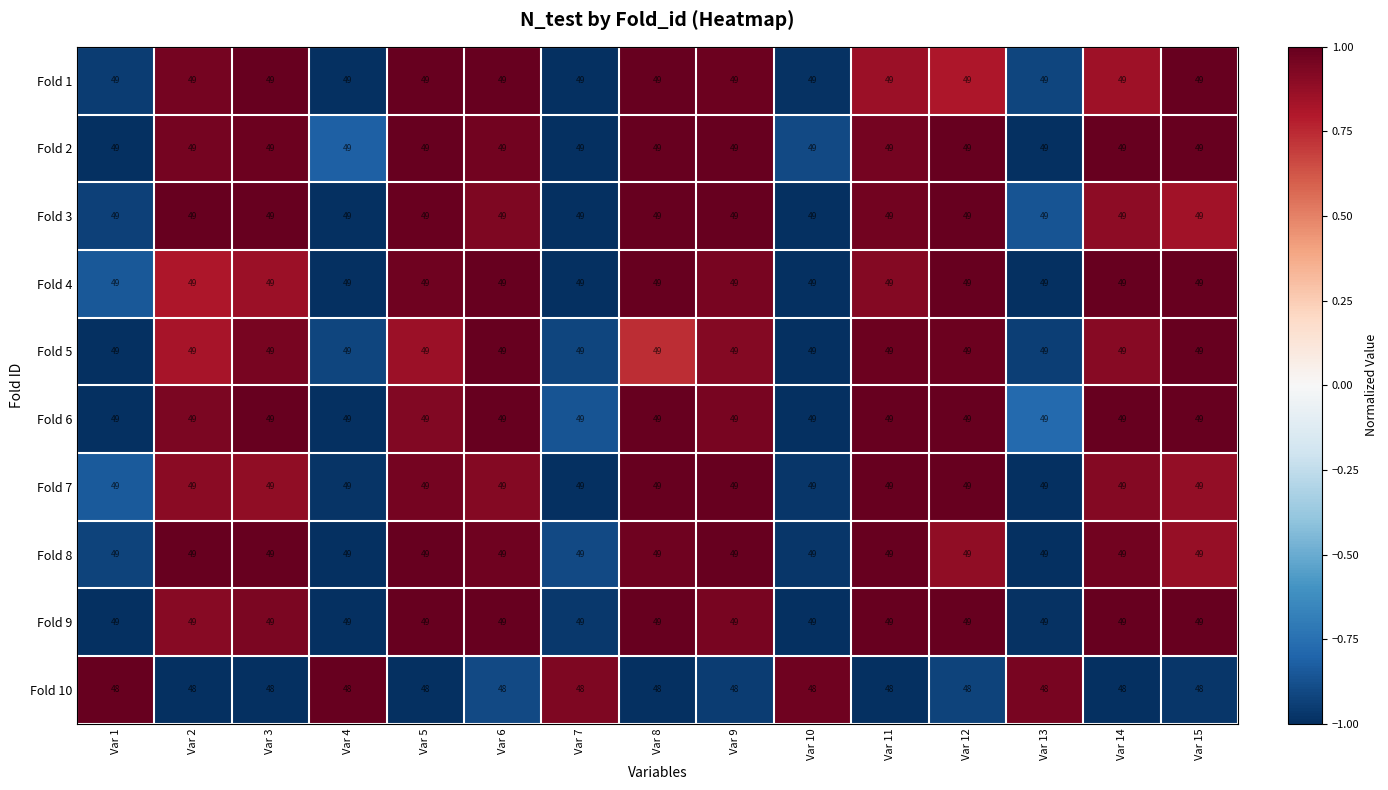

What is the average value of the Fold 5 series?

49